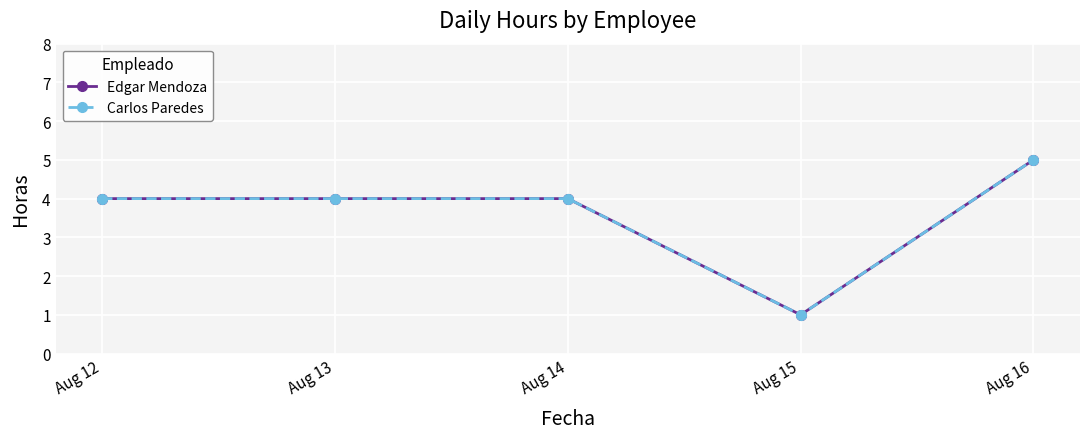

Is this an area chart (filled region under the line)?

No